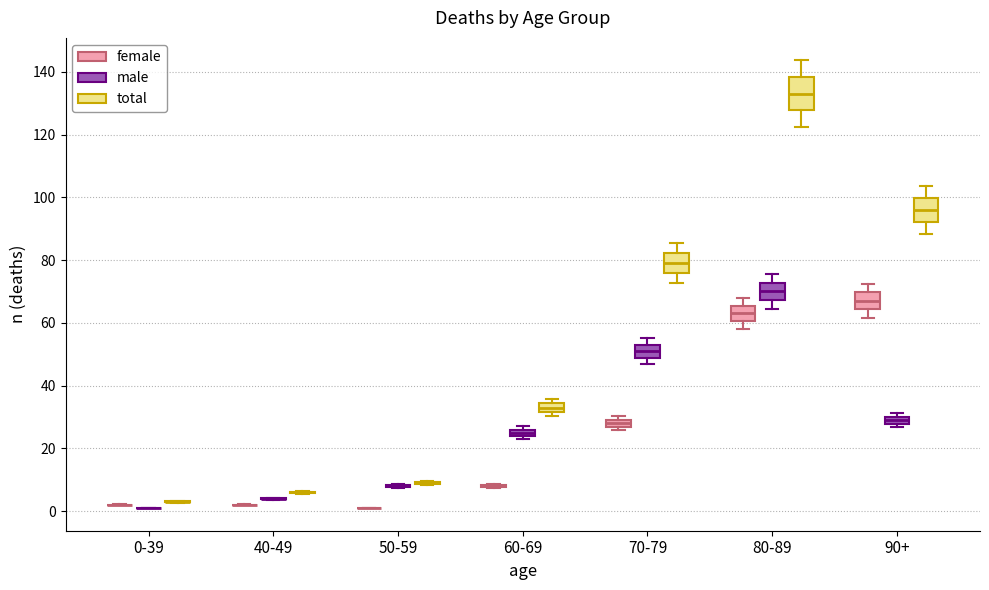

Where is the lower edge of the box for 70-79 (male) on the y-axis? The values are not printed on the chart, so give them approximately, as read against the axis.

48